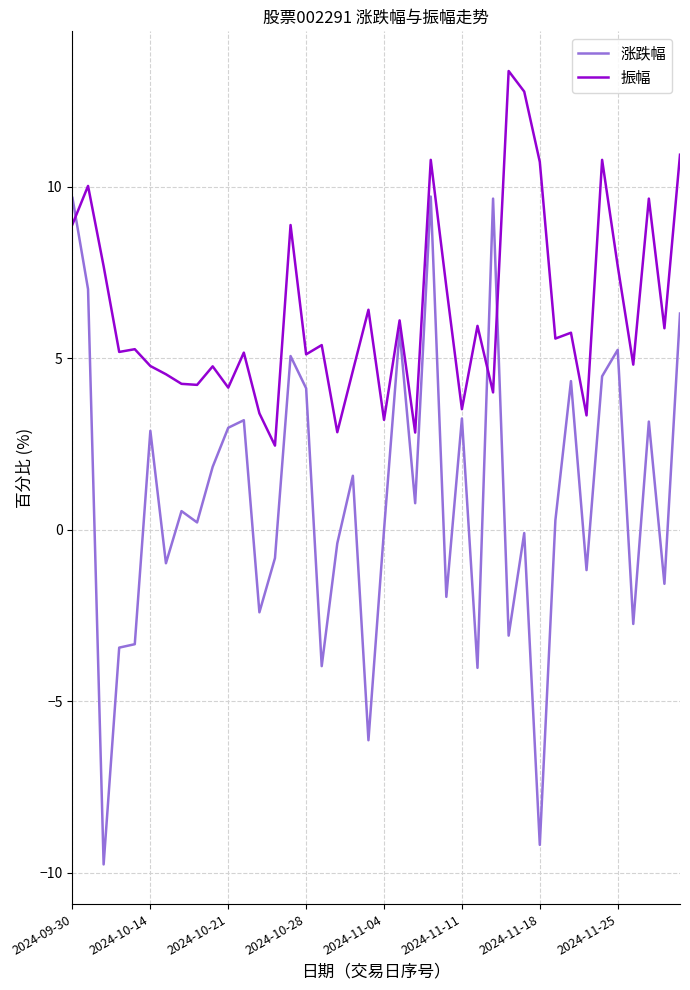

Rank the series by their average value, from lowest to highest.

涨跌幅, 振幅